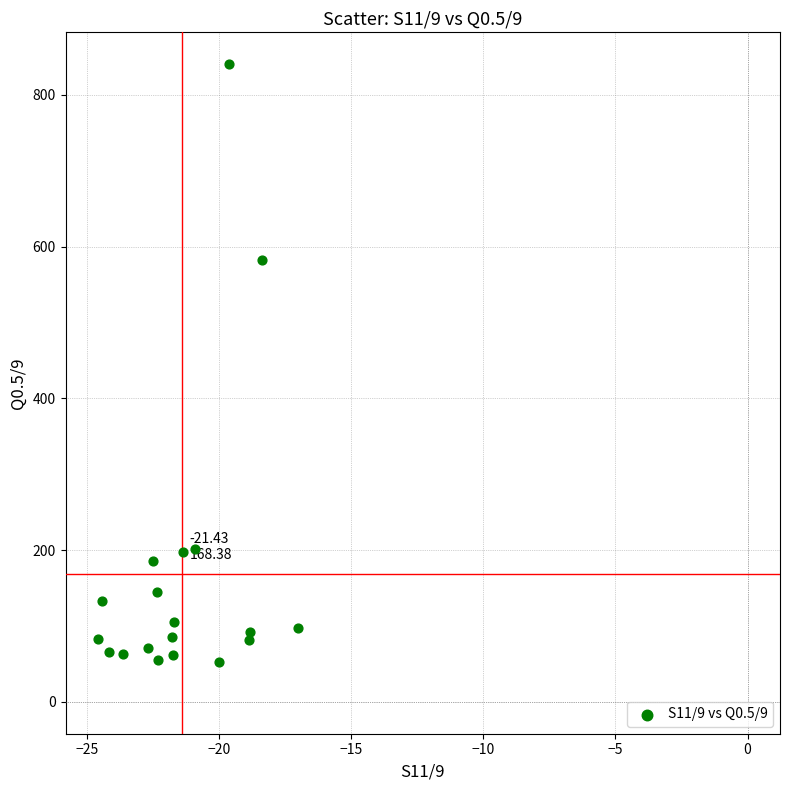

What Y value in the scatter plot is closest to 446?

581.8